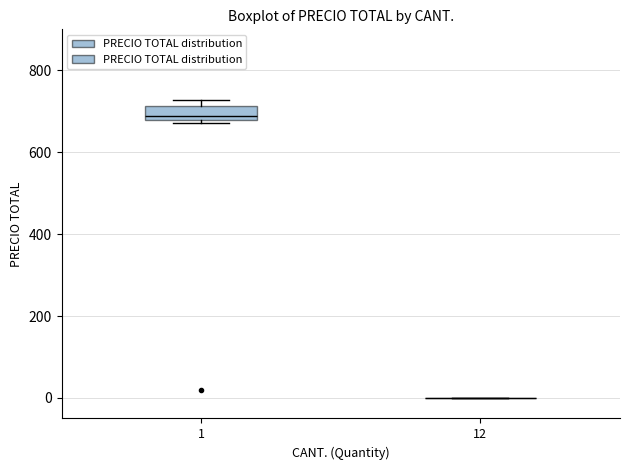

Reading left to right, read every box against the y-axis: the position of its median line, the range the box covers, and the ends of its whiskers. The values are not printed on the chart, so give them approximately, as read against the axis.

1: median 680 (just above the box's lower edge), box 680 to 720, whiskers 680 (just below the box's lower edge) to 720 (just above the box's upper edge)
12: box collapsed to a line at 0, whiskers 0 to 0